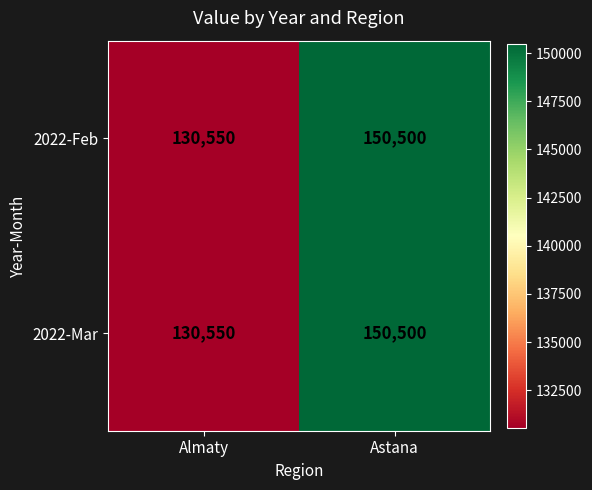

At which category is the sum across all series the highest?

Astana